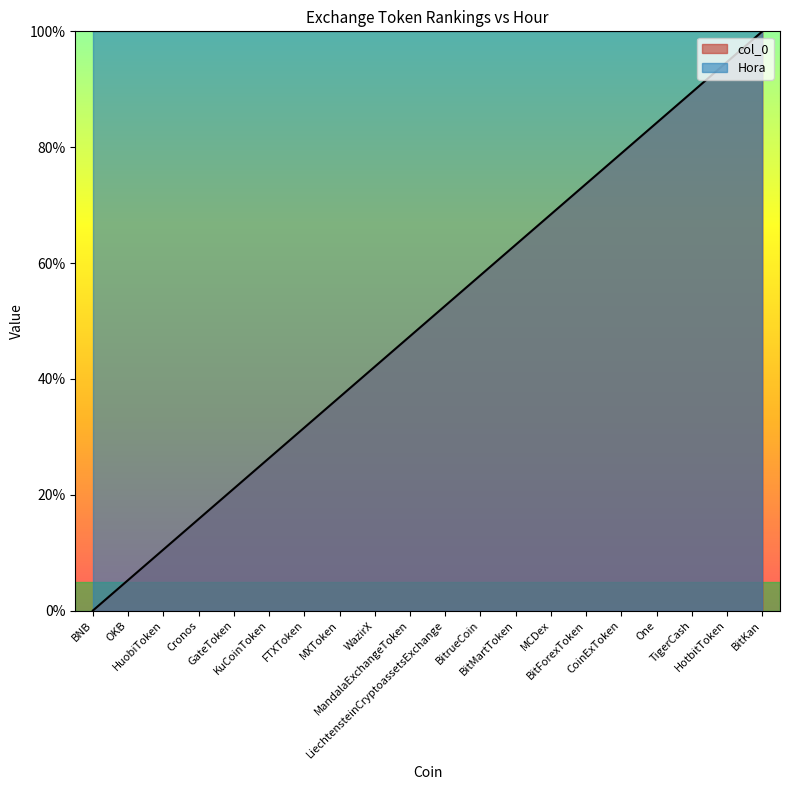

Reading right to left, extract all data points from this chart.

100.0	94.7	89.5	84.2	78.9	73.7	68.4	63.2	57.9	52.6	47.4	42.1	36.8	31.6	26.3	21.1	15.8	10.5	5.3	0.0